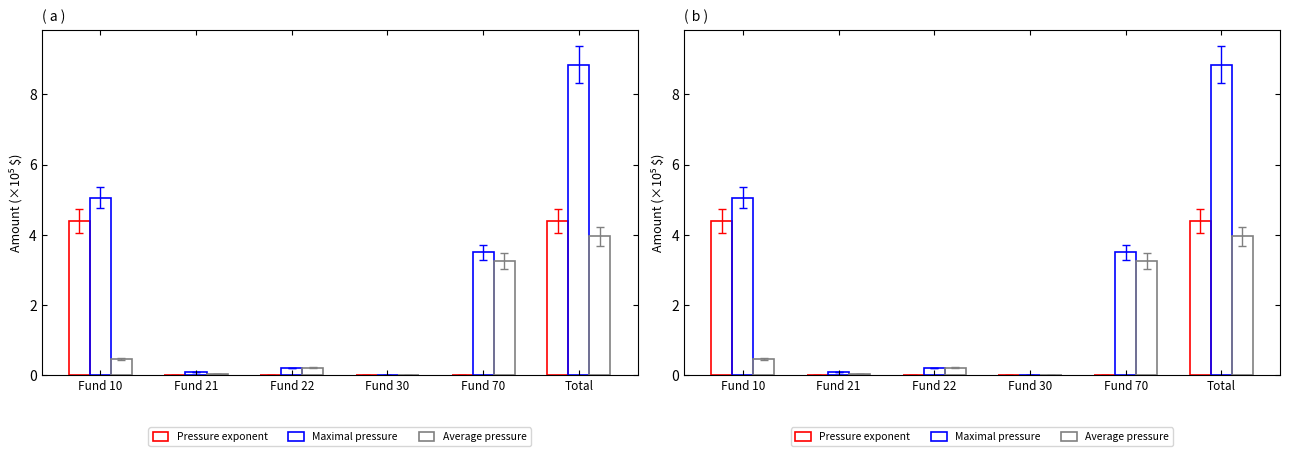

Reading left to right, what are all the values shown in this chart?

Pressure exponent: Fund 10=4.4	Fund 21=0.0	Fund 22=0.0	Fund 30=0.0	Fund 70=0.0	Total=4.4
Maximal pressure: Fund 10=5.1	Fund 21=0.1	Fund 22=0.2	Fund 30=0.0	Fund 70=3.5	Total=8.8
Average pressure: Fund 10=0.5	Fund 21=0.0	Fund 22=0.2	Fund 30=0.0	Fund 70=3.3	Total=4.0